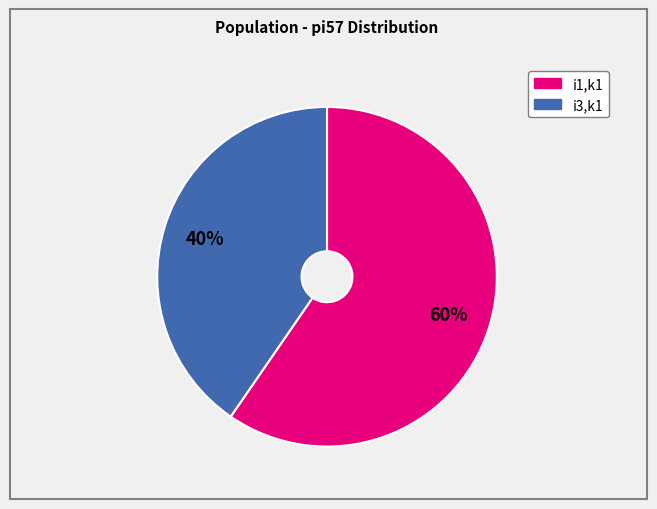

Is there a majority slice in this chart?

Yes